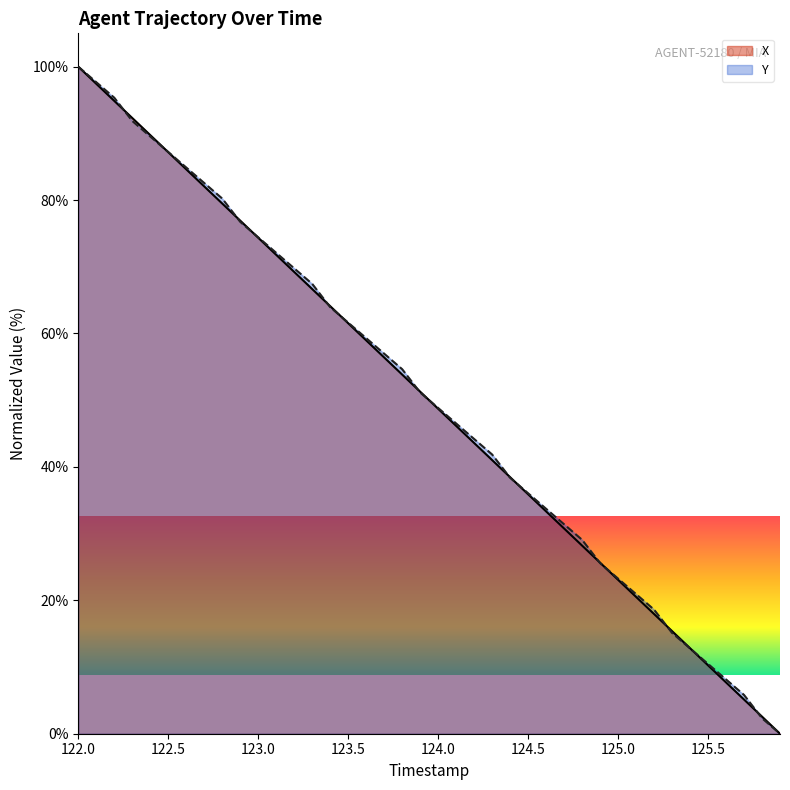

At which category is the sum across all series the highest?

122.0